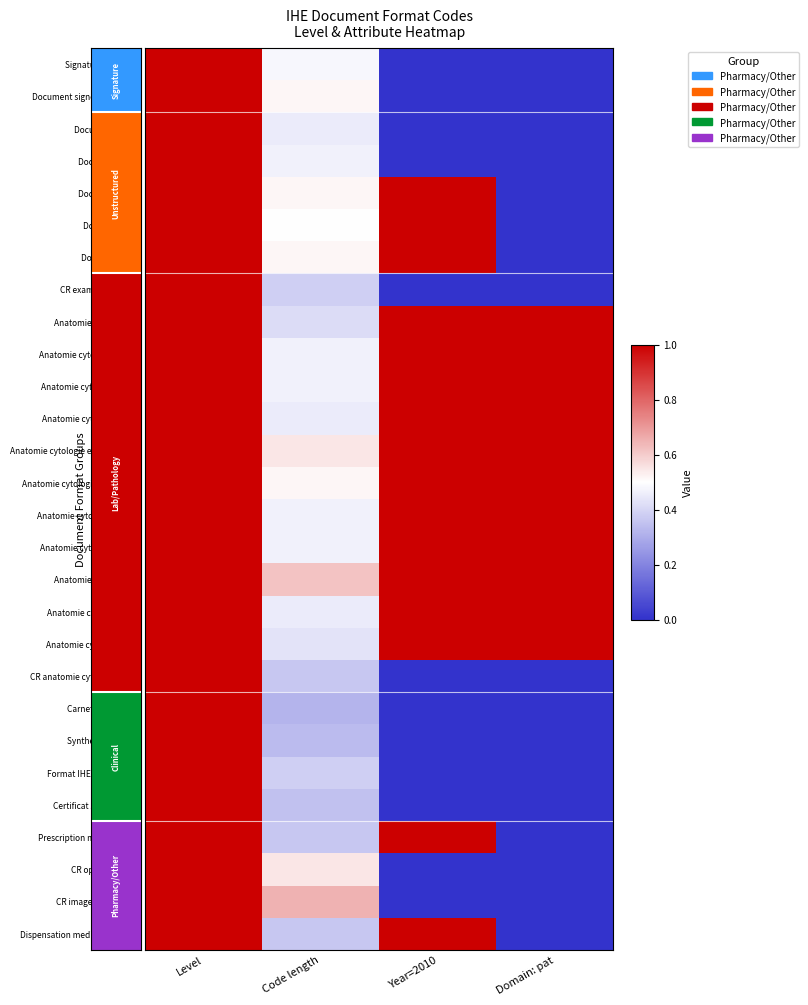

What is the minimum value for Anatomie cytologie lip?

0.6